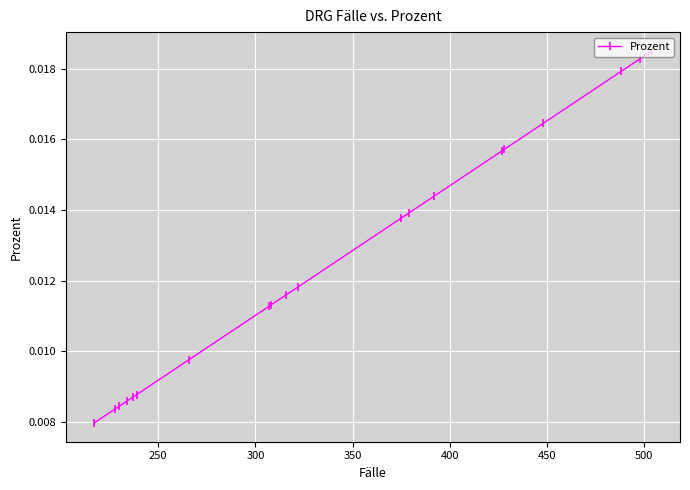

How many lines are shown in the chart?

1